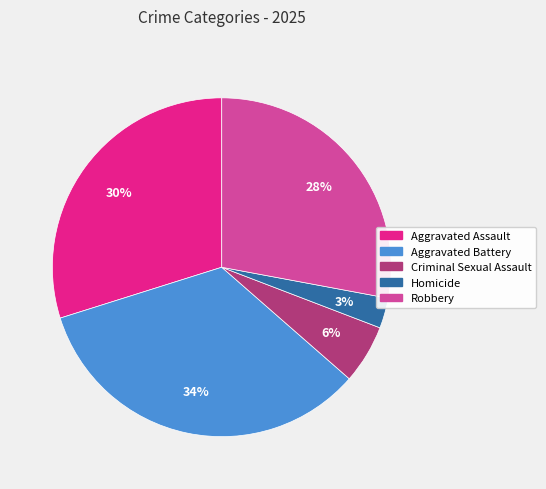

Is there any slice that represents more than half of the pie?

No